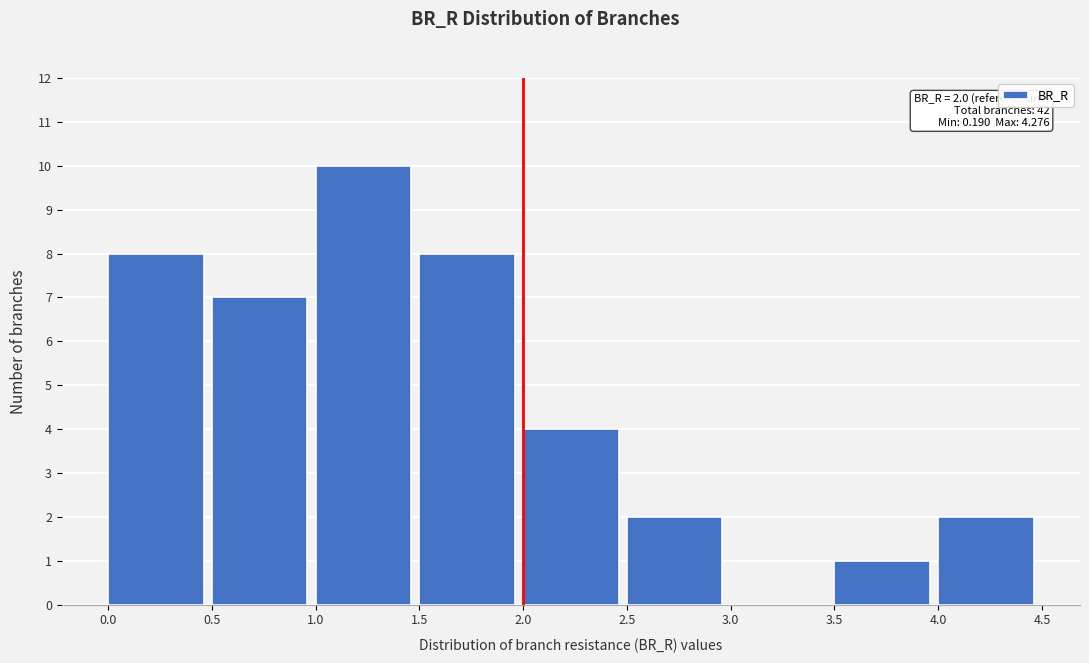

Which range on the x-axis has the tallest bar?

1.0 to 1.5